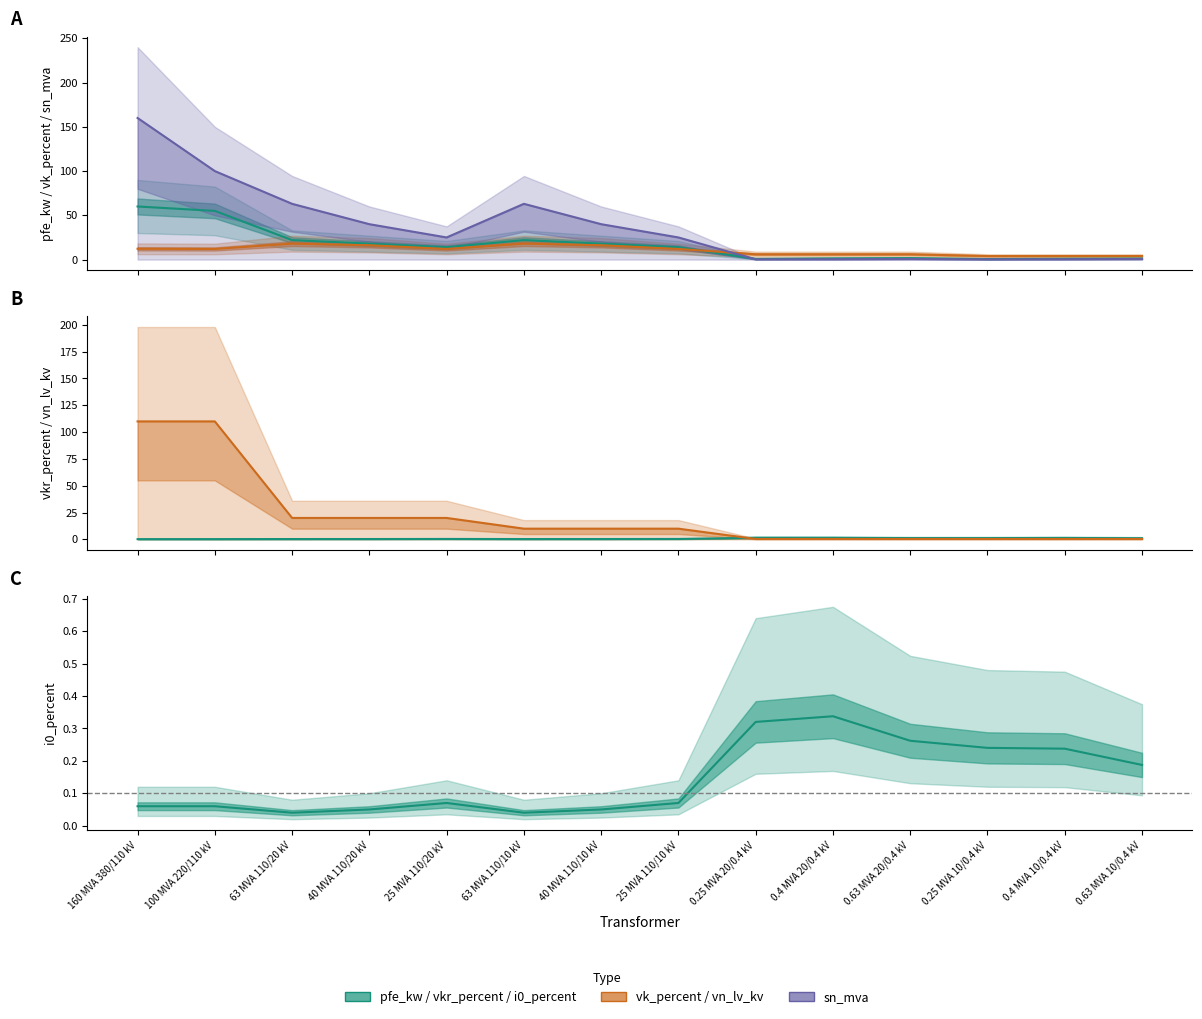

At which label does vk_percent first exceed 12?

160 MVA 380/110 kV